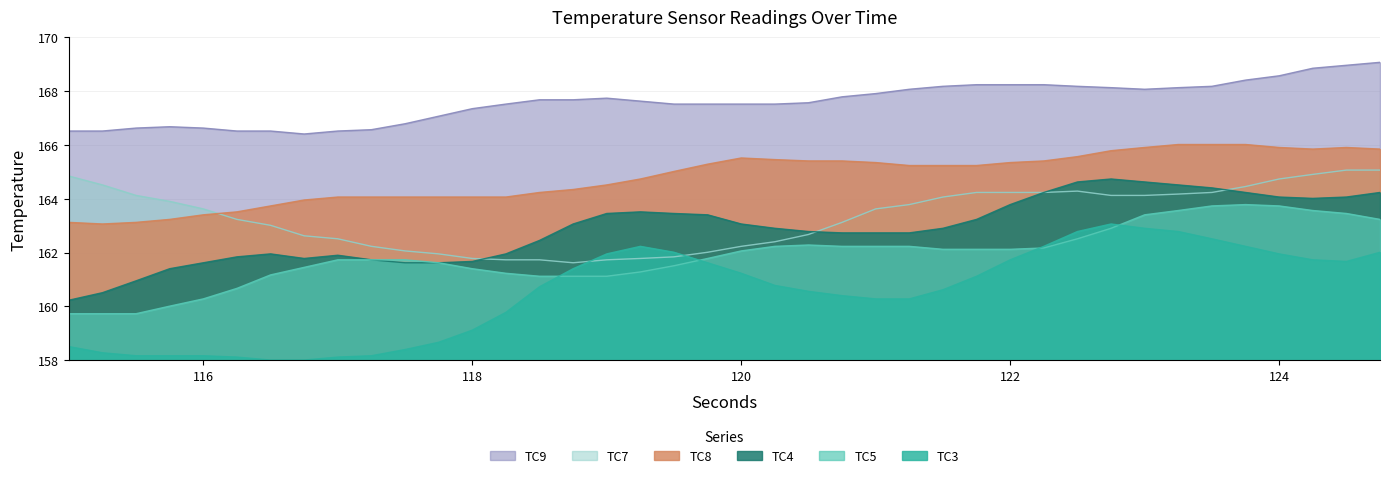

What is the sum of all TC3 values?

6420.5